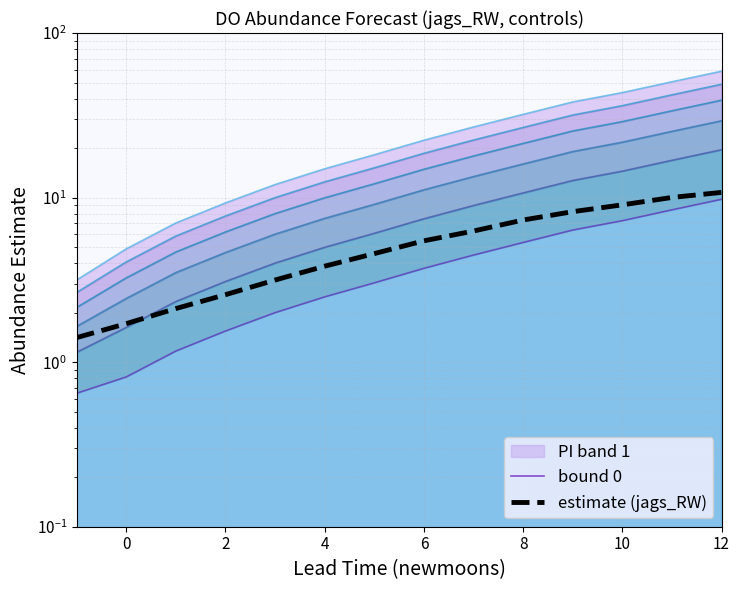

What is the greatest value displayed?

10.8